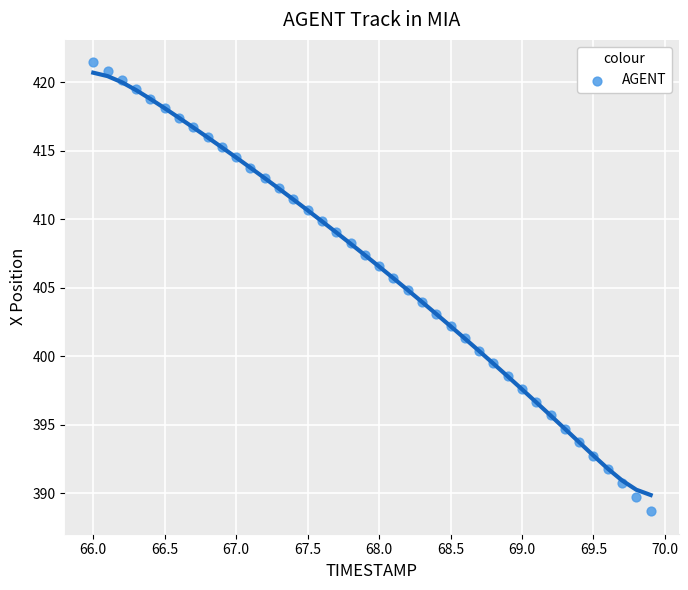

What is the range of X values (max minus min)?

3.9